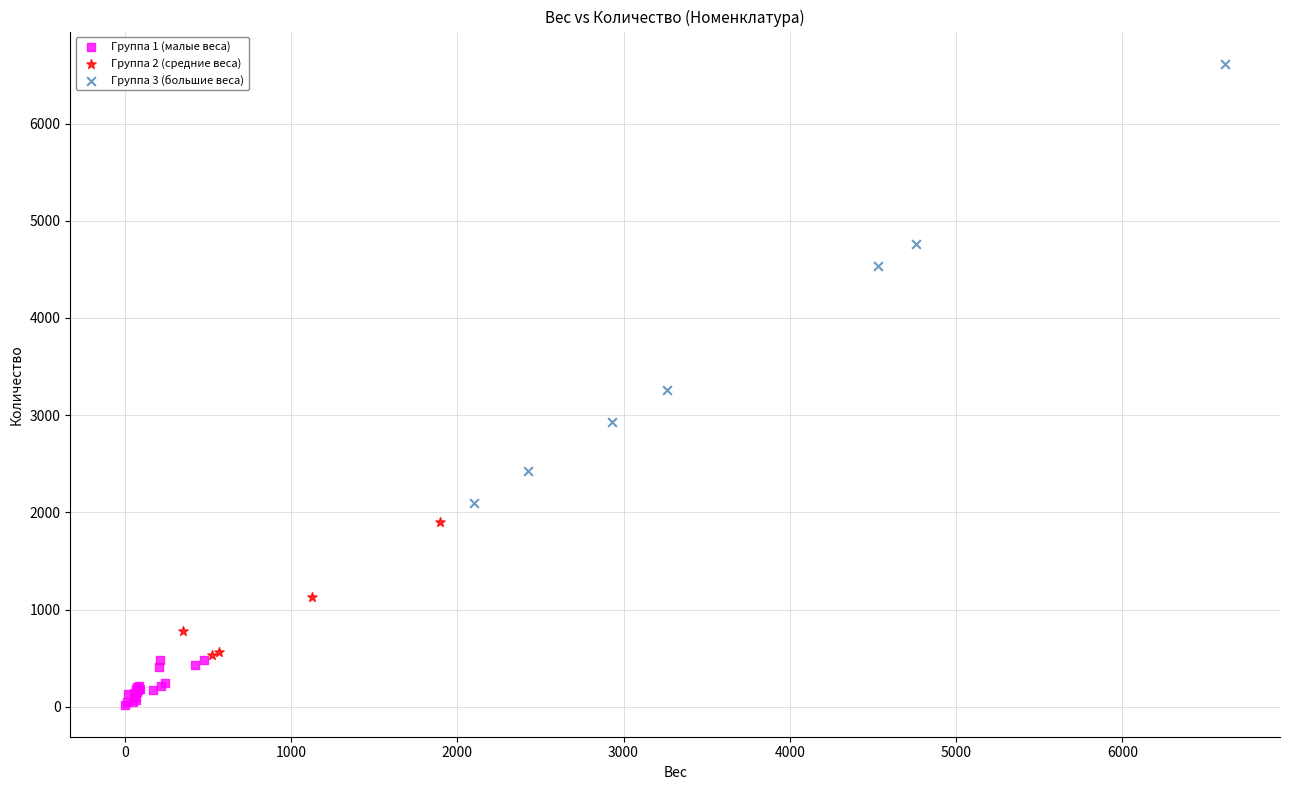

Which series has the widest spread of Y values?

Группа 3 (большие веса)